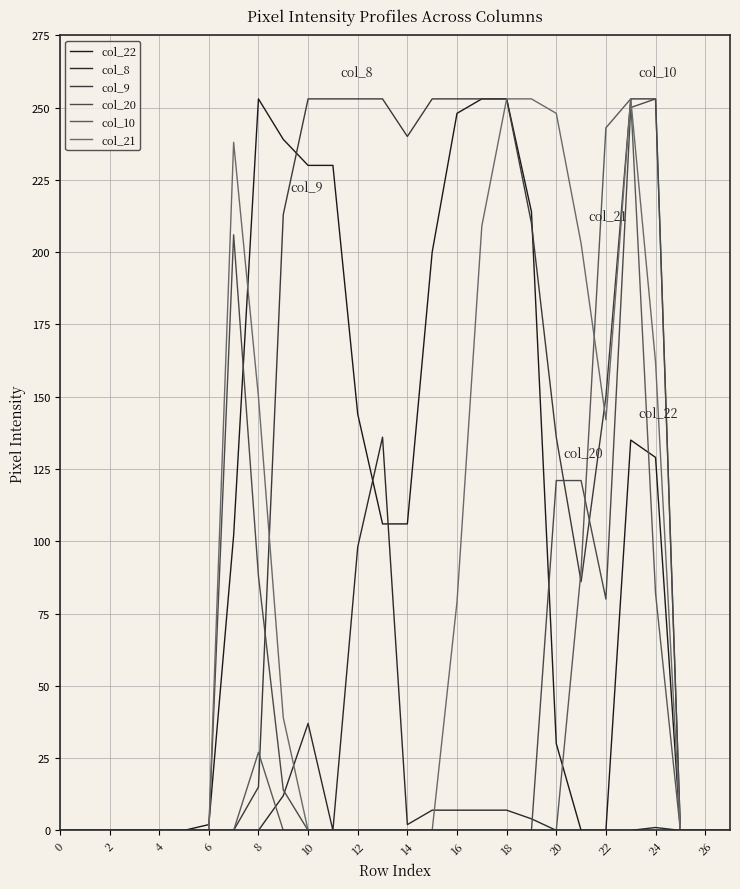

Which series has the largest range (max minus min)?

col_22